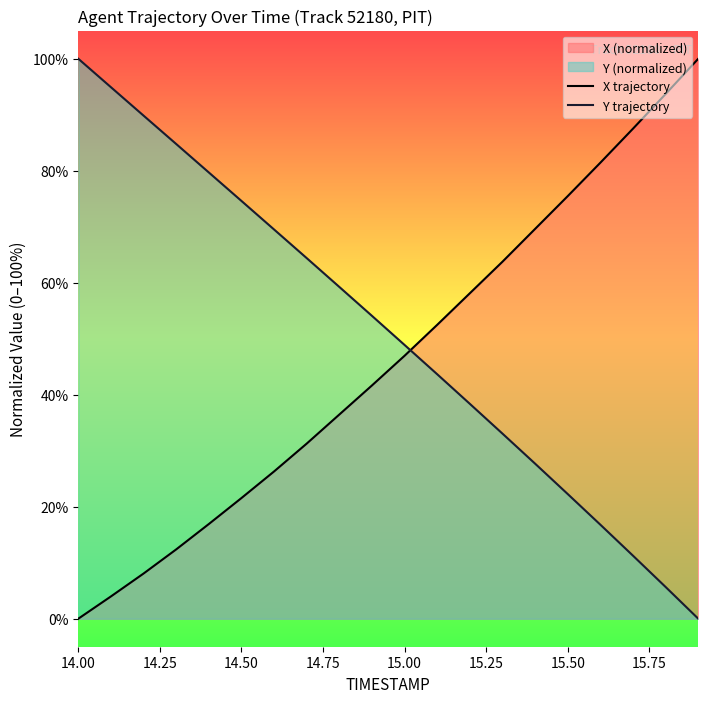

At which label is Y trajectory closest to 50?

15.00